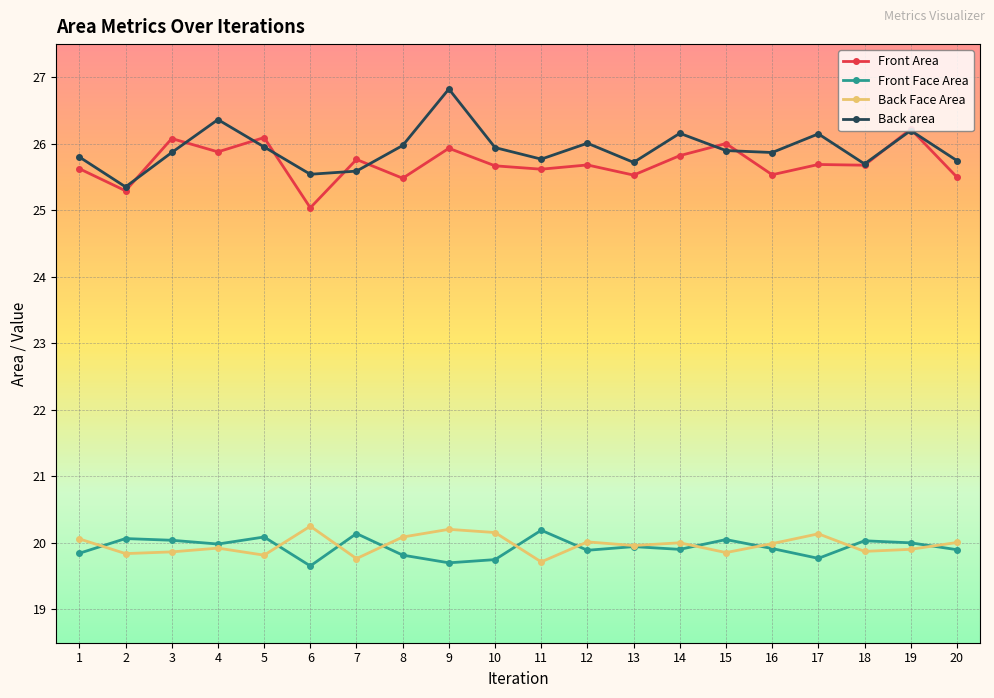

The Front Face Area series shows 20.1 at 15. True or false?

True